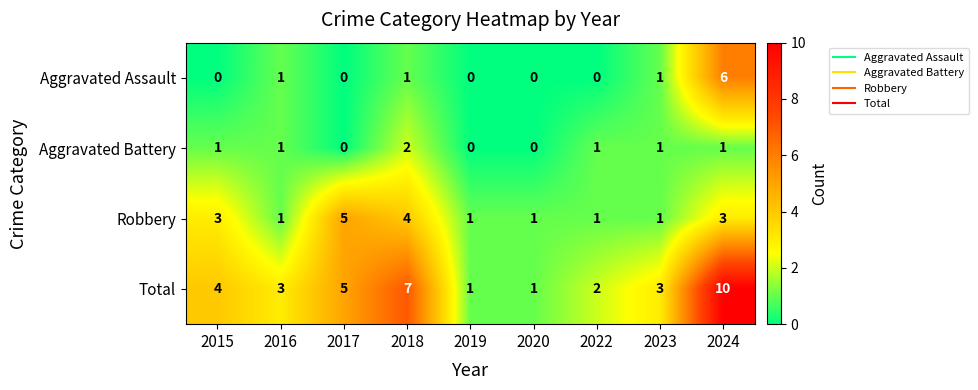

What is the total value across all series at 2023?

6